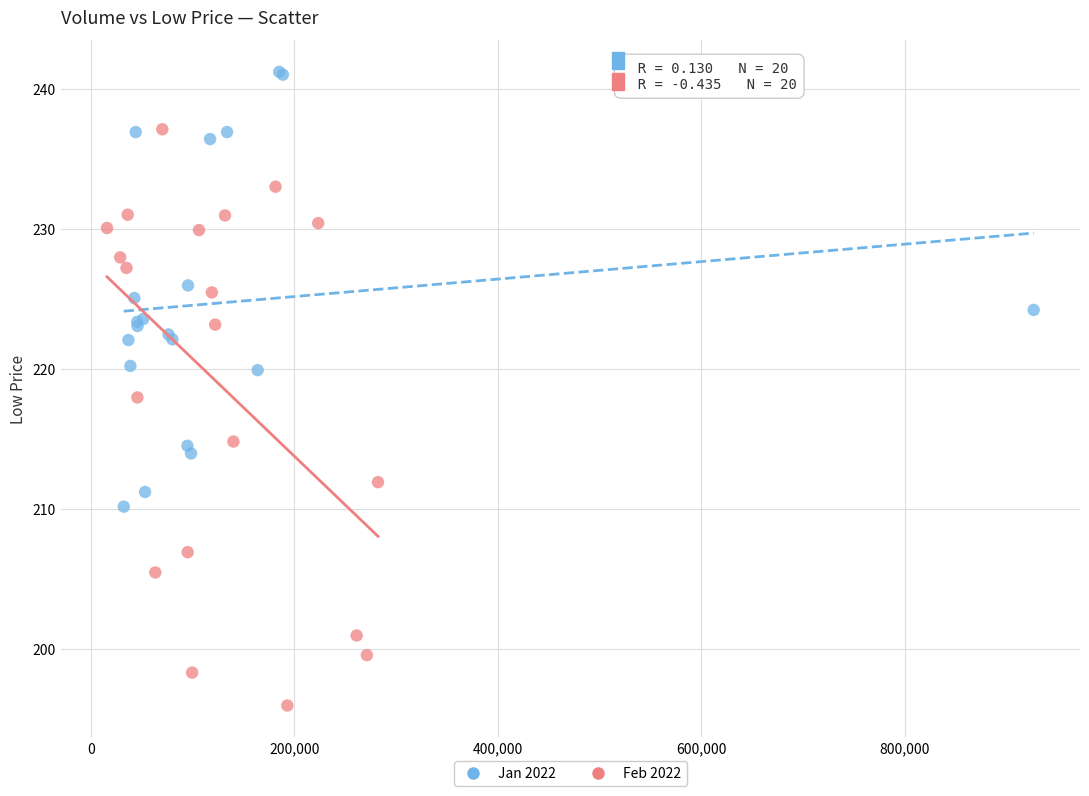

Which series reaches the maximum Y coordinate?

Jan 2022